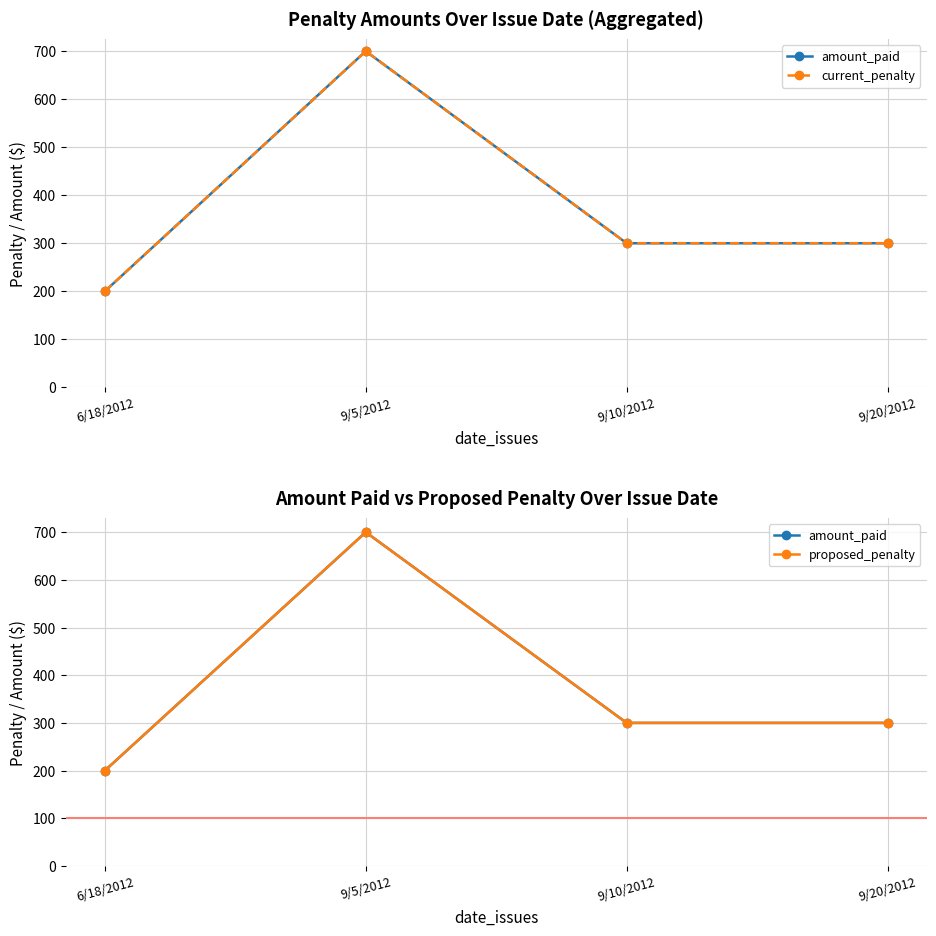

What is the sum of the amount_paid values at 9/5/2012 and 9/20/2012?

1000